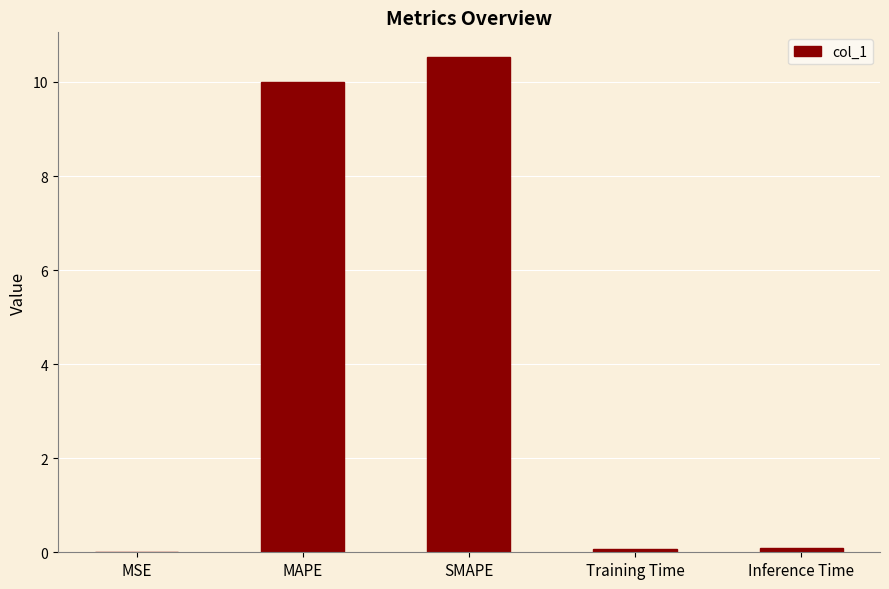

What is the change in value from MAPE to SMAPE?

+0.5